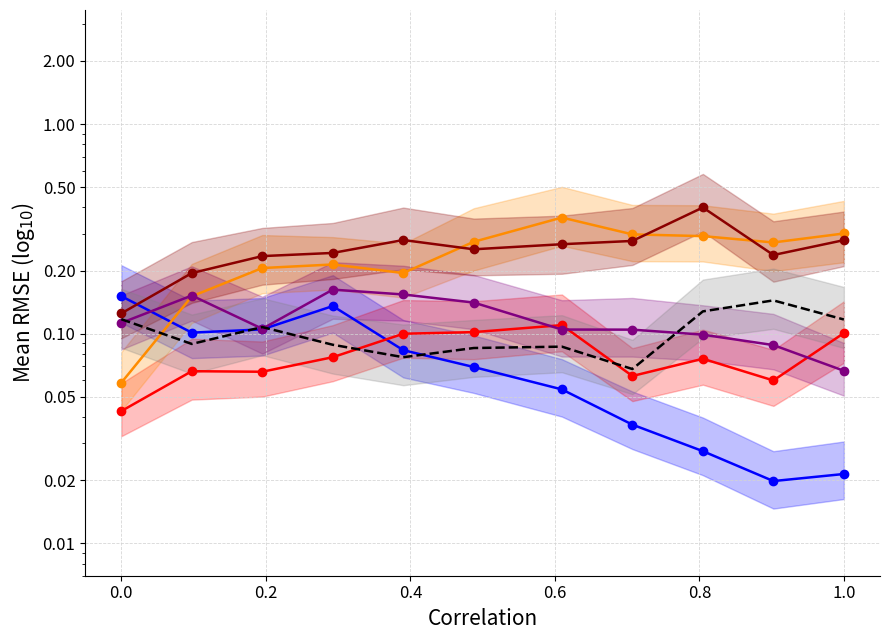

How many lines are shown in the chart?

6